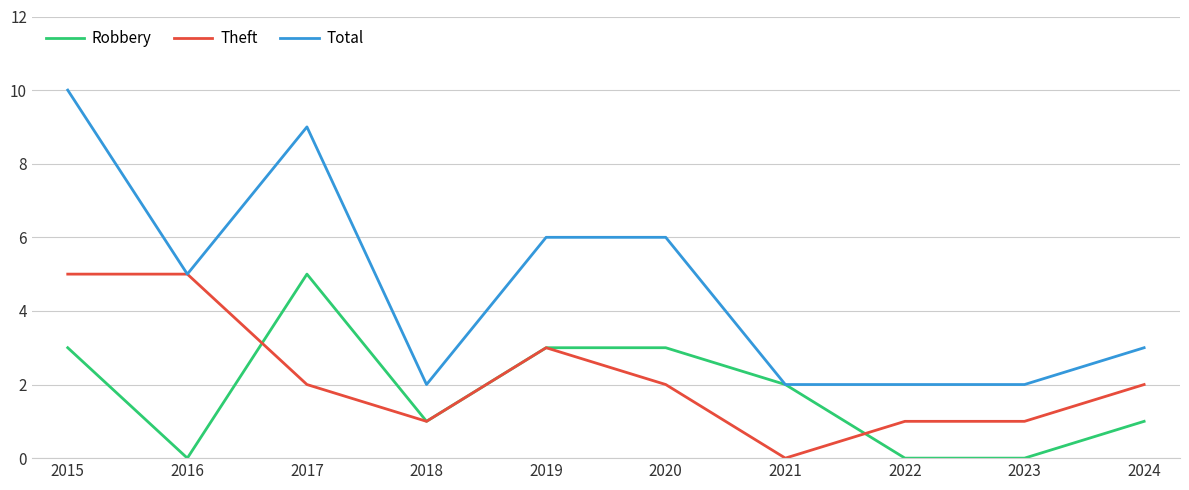

What is the sum of all Theft values?

22